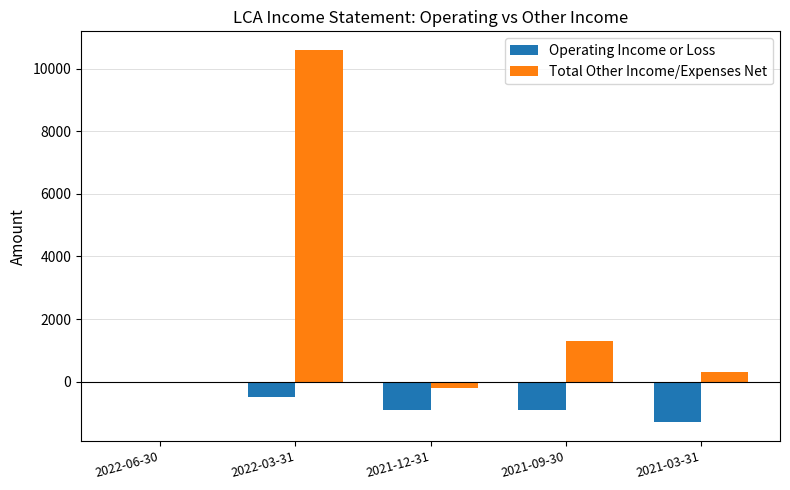

True or false: Operating Income or Loss has a value of -500 at 2022-03-31.

True